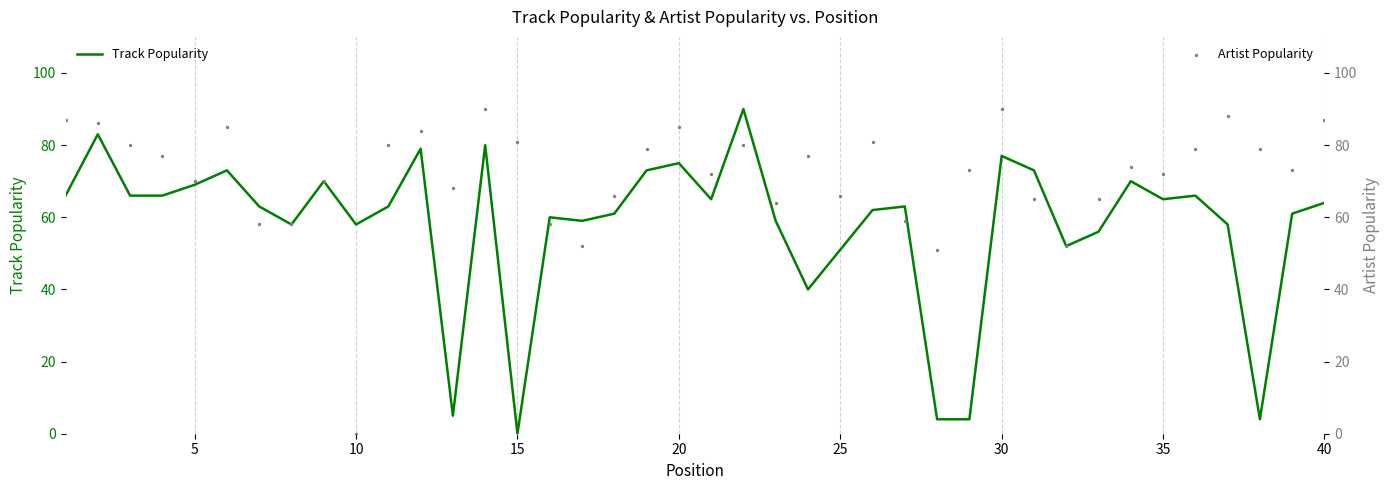

At how many categories does at least one series exceed 77?

17